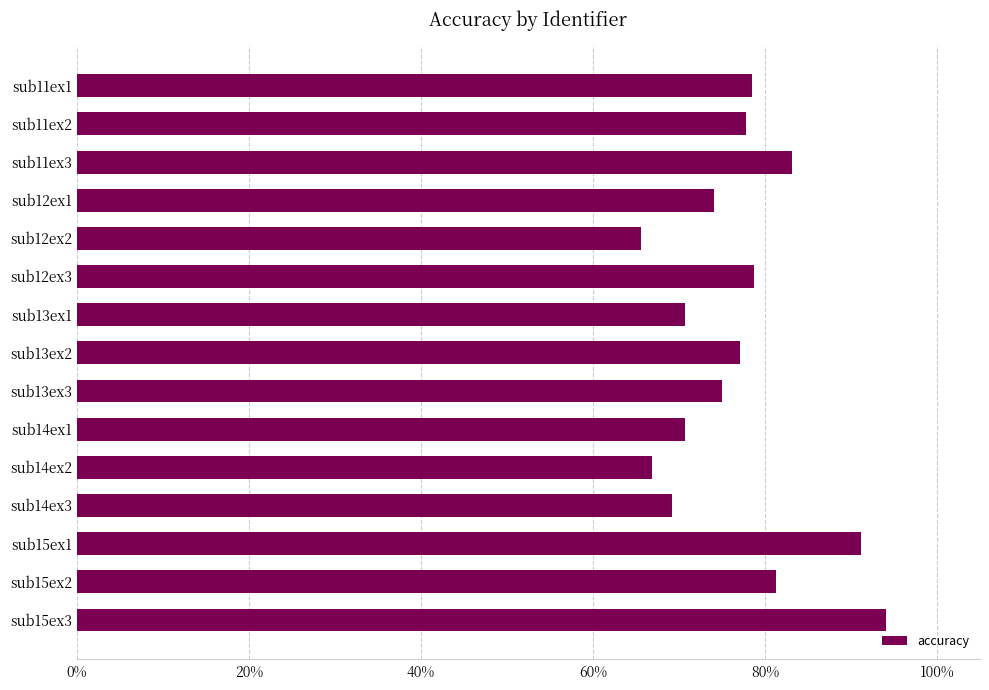

What is the approximate value at sub14ex1?

70.7